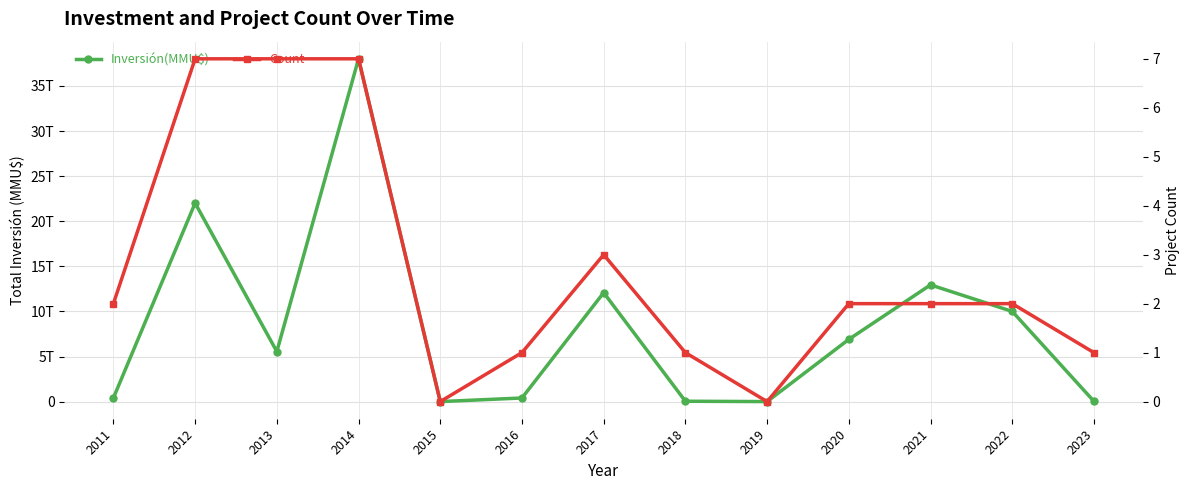

What is the value of the Count point at the 1st from the left?

2